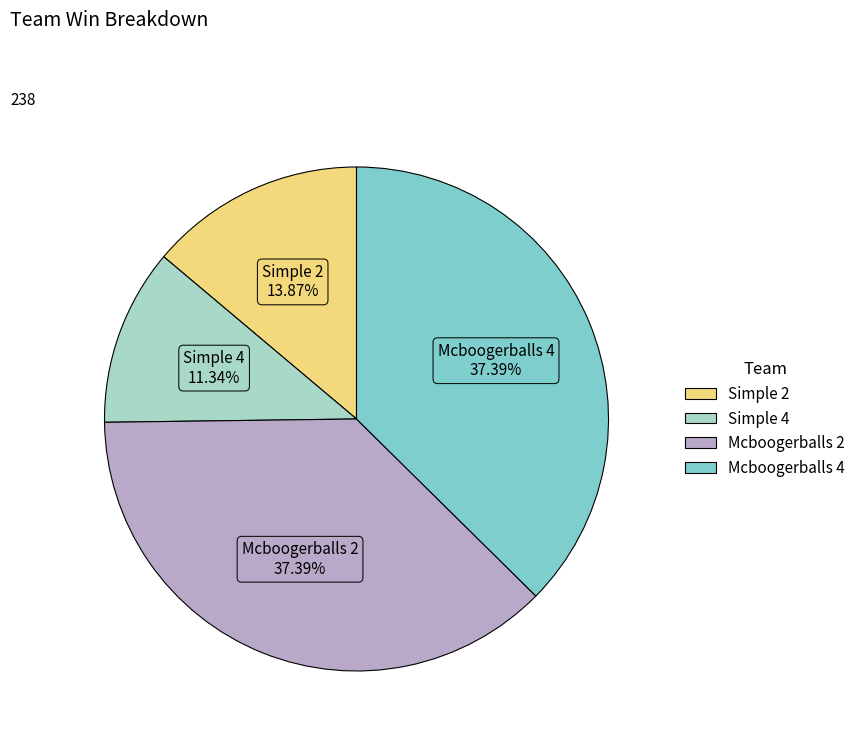

Is the sum of Mcboogerballs 4 and Simple 2 greater than half?

Yes